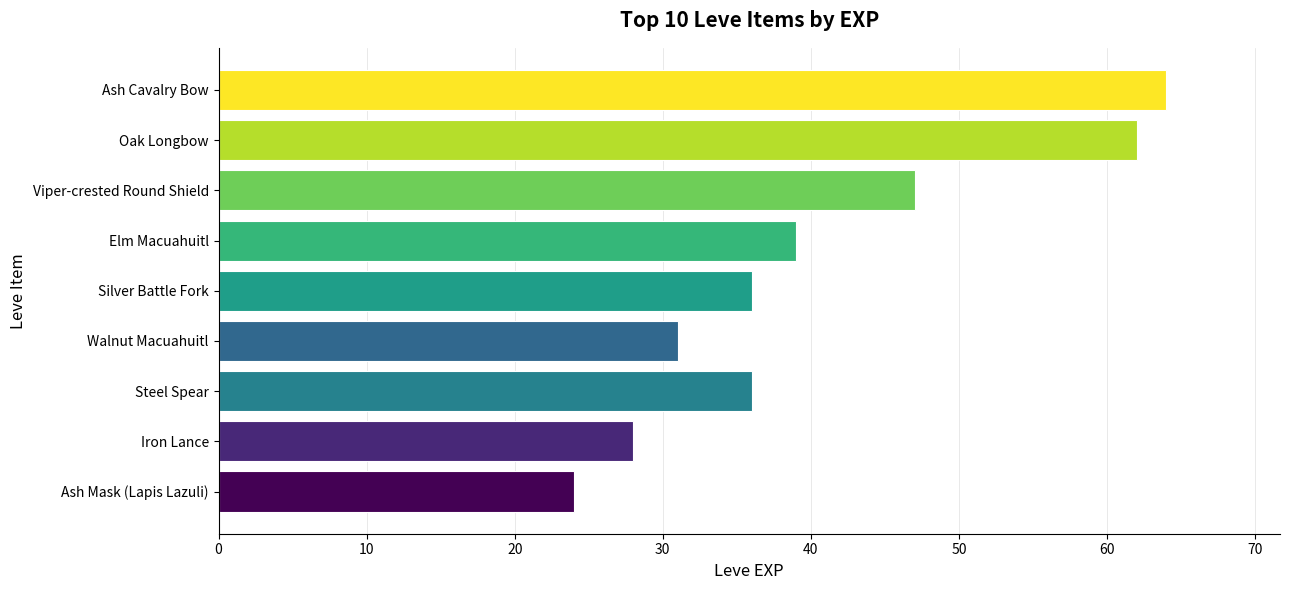

Does the chart contain any negative values?

No